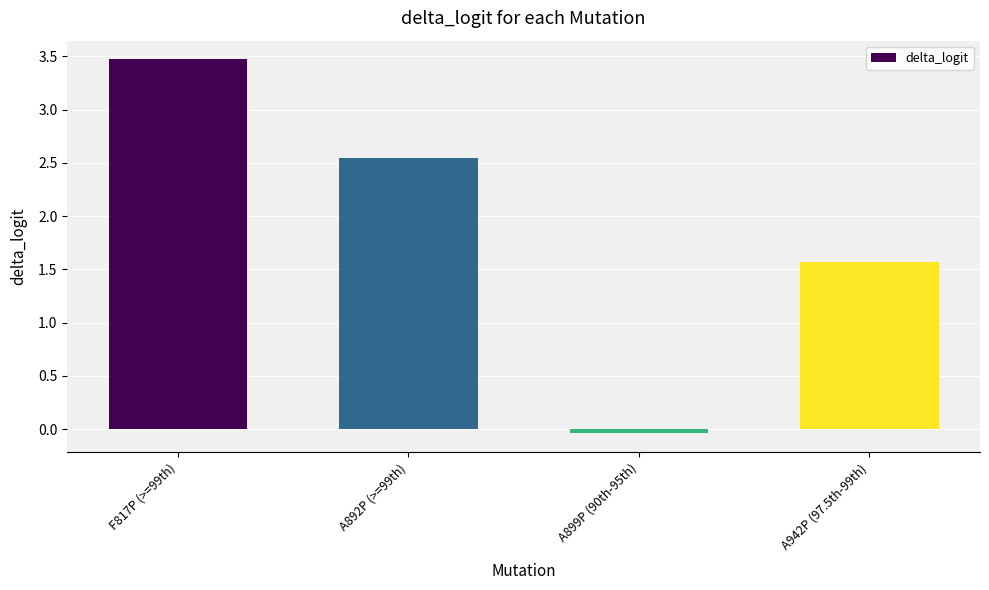

Which category has the lowest value across all series?

A899P (90th-95th)